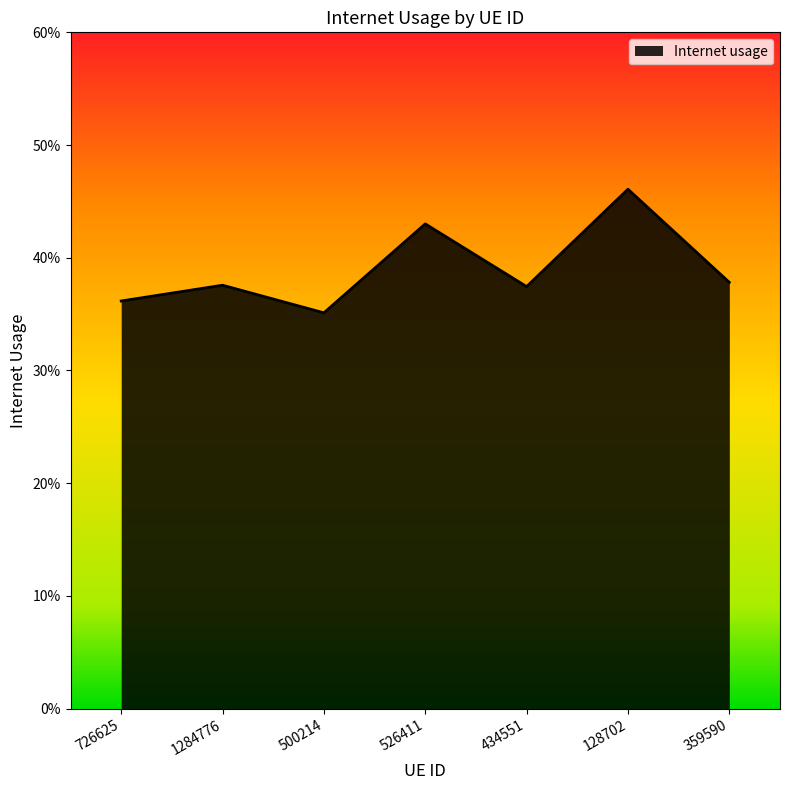

Rank the categories by value from highest to lowest.

128702, 526411, 359590, 1284776, 434551, 726625, 500214